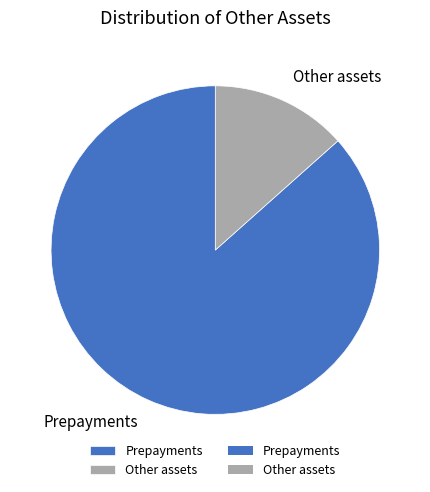

Count the number of slices in the pie.

2